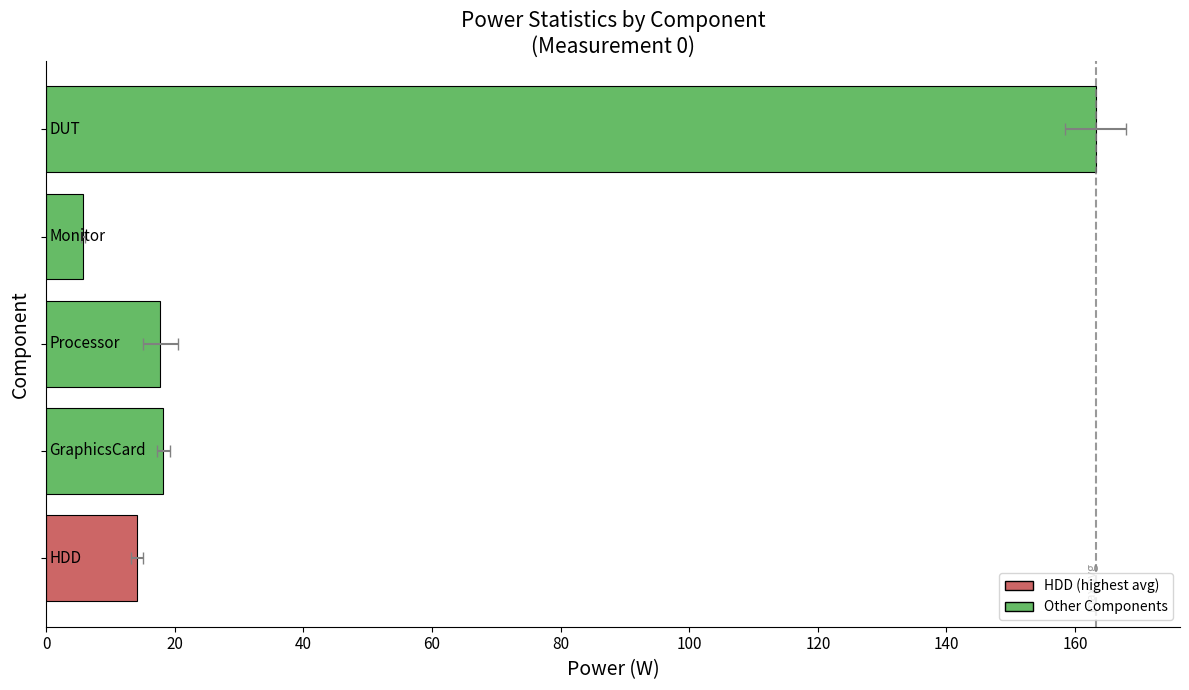

What is the minimum value shown in the chart?

5.7